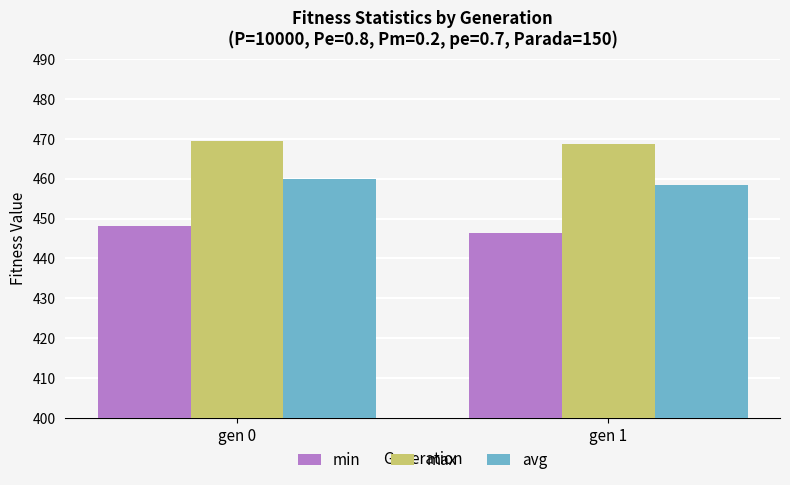

What is the smallest value displayed?

446.4